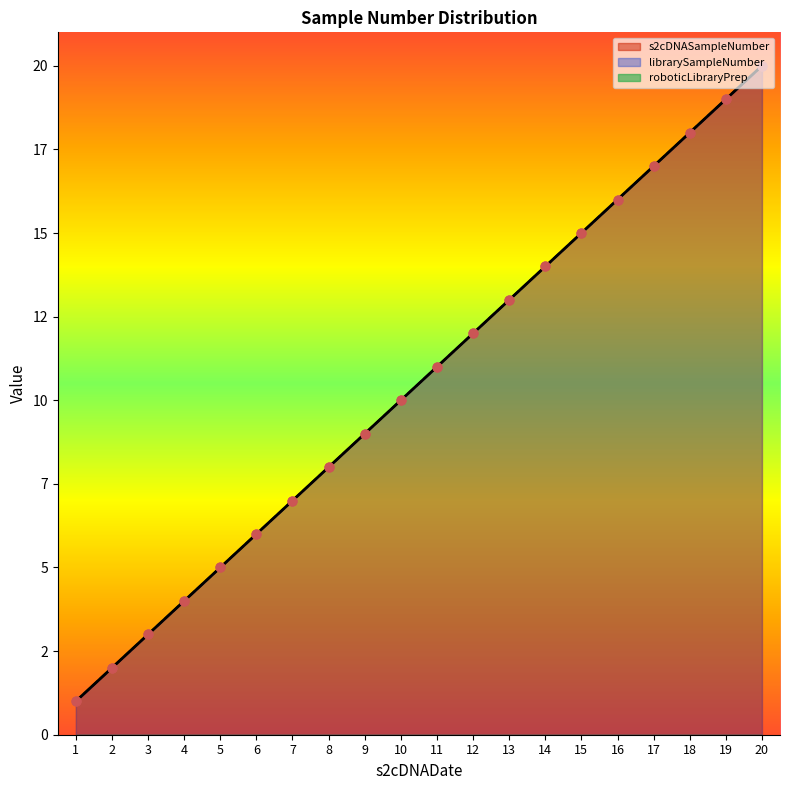

At which category is the sum across all series the highest?

20